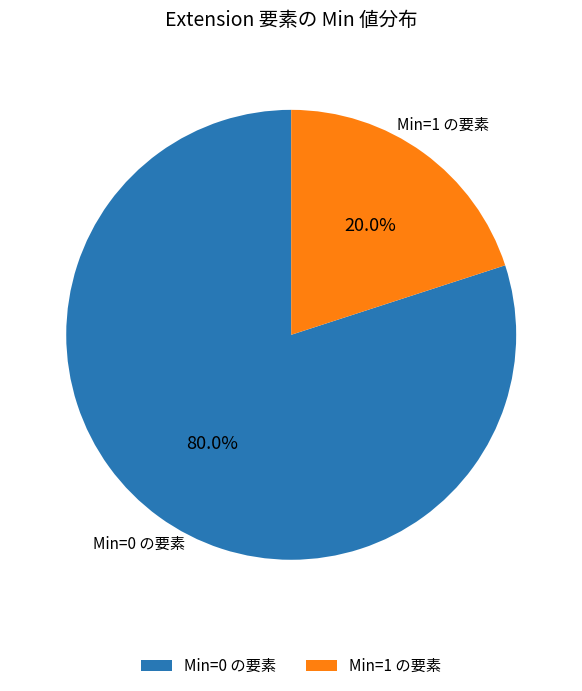

Which category accounts for the majority?

Min=0 の要素